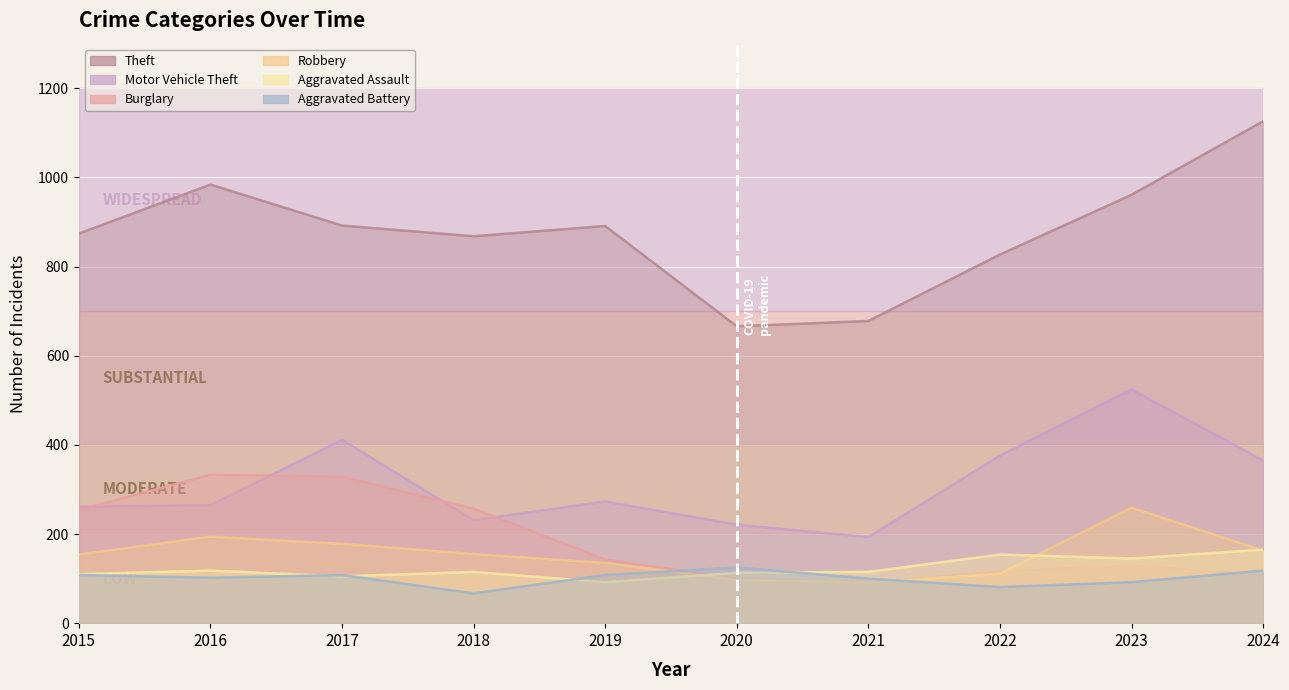

How many data points does each series have?

10